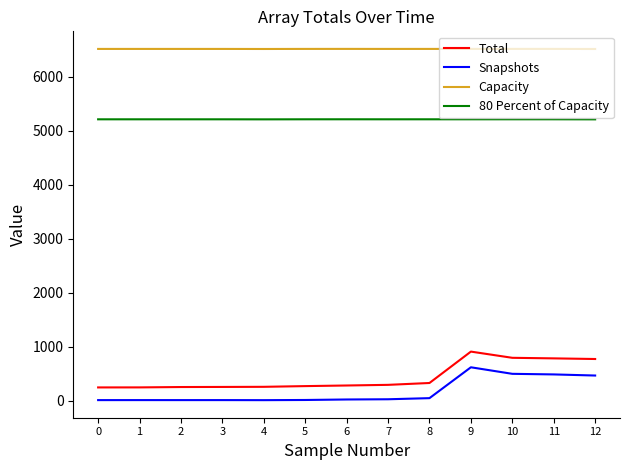

True or false: Total and Capacity intersect in this chart.

False